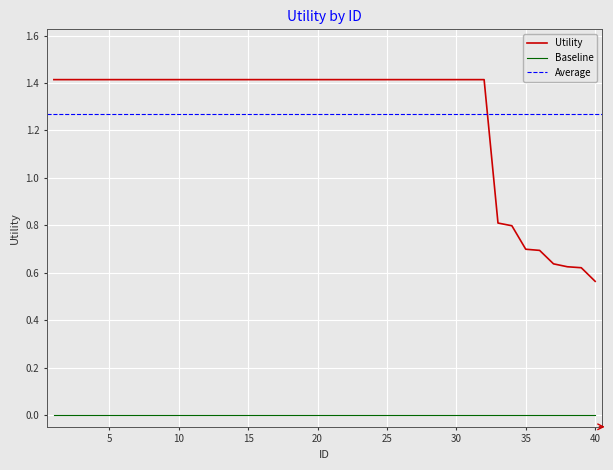

True or false: Utility and Baseline intersect in this chart.

False